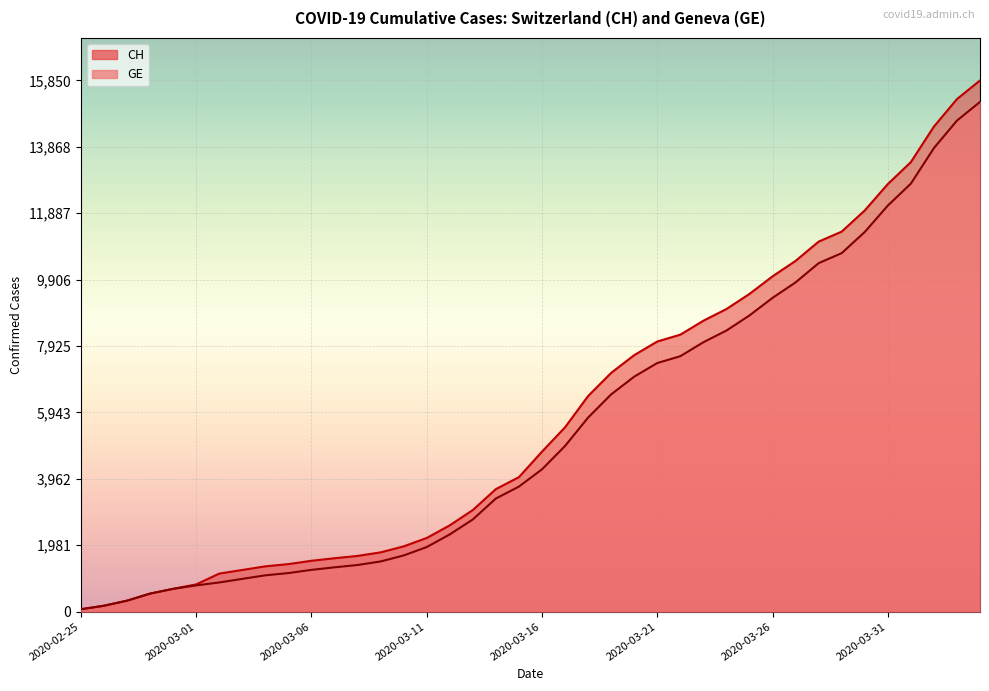

Which category has the lowest value across all series?

2020-02-25